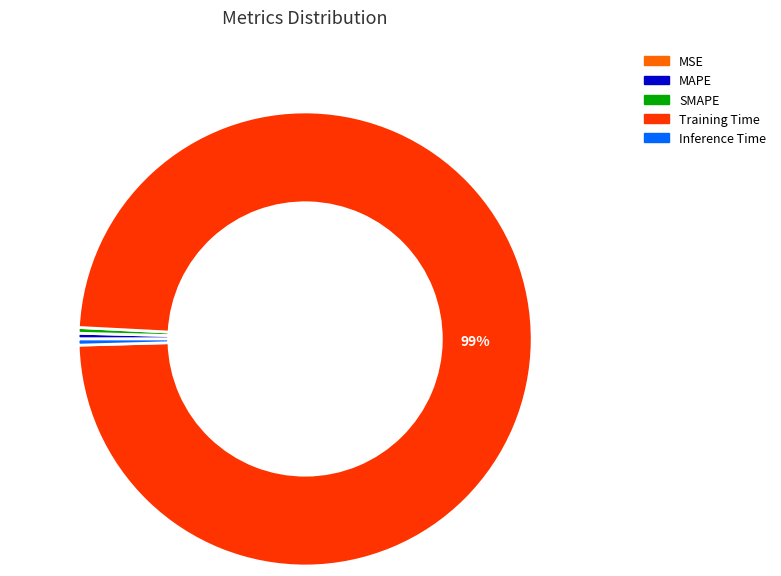

Is there any slice that represents more than half of the pie?

Yes